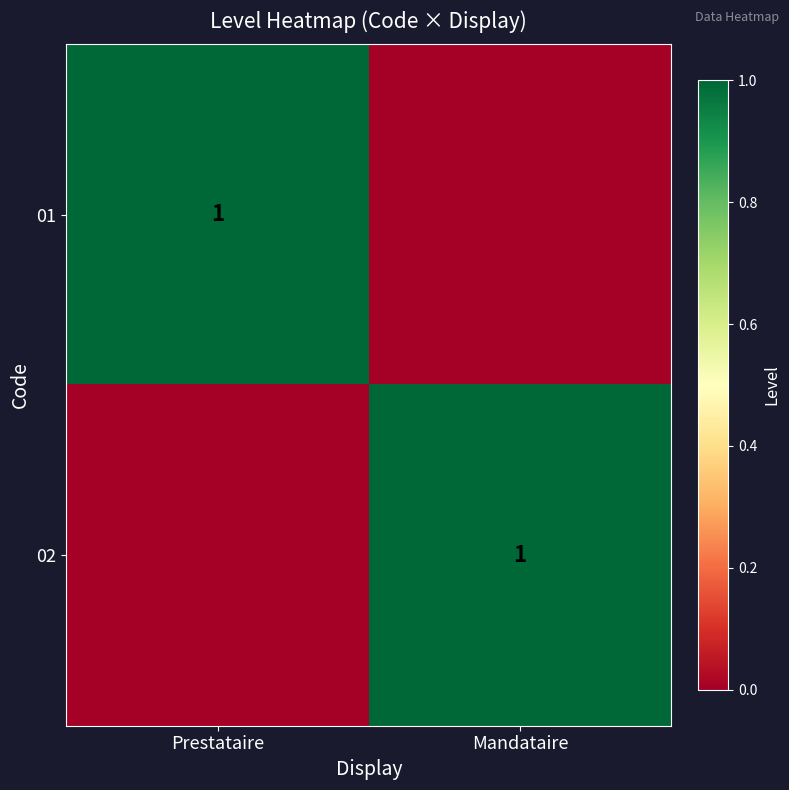

Is it true that 01 equals 1 at Prestataire?

True